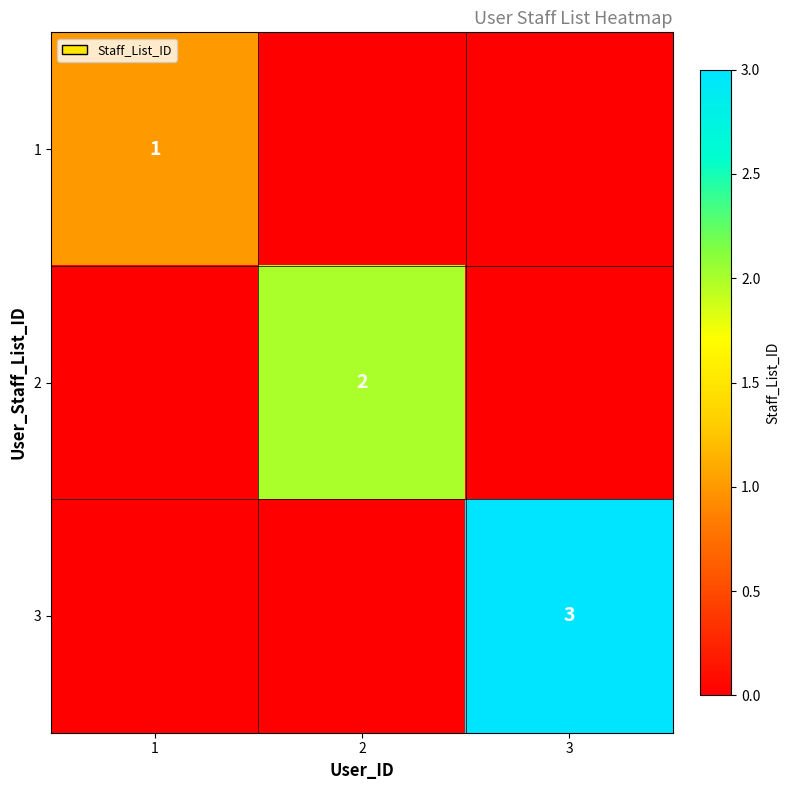

What is the difference between the highest and lowest values at 1?

1